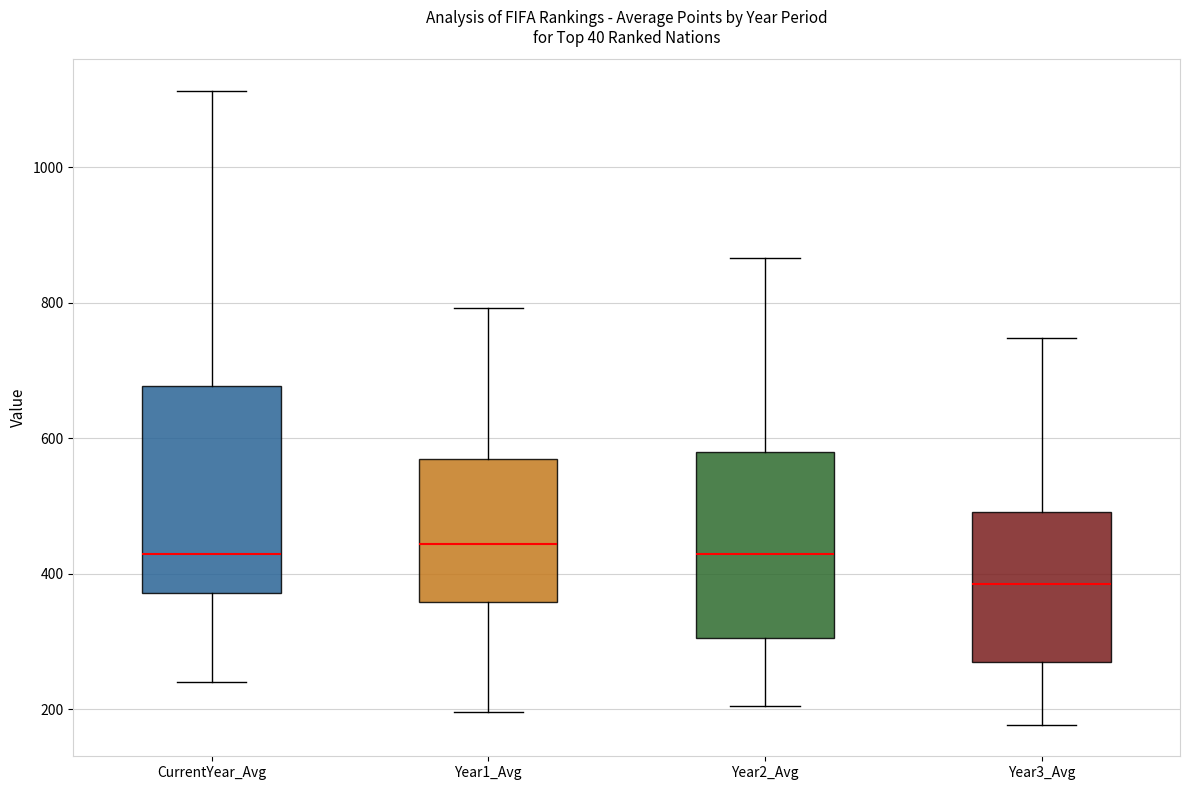

Which box's median line is the lowest?

Year3_Avg